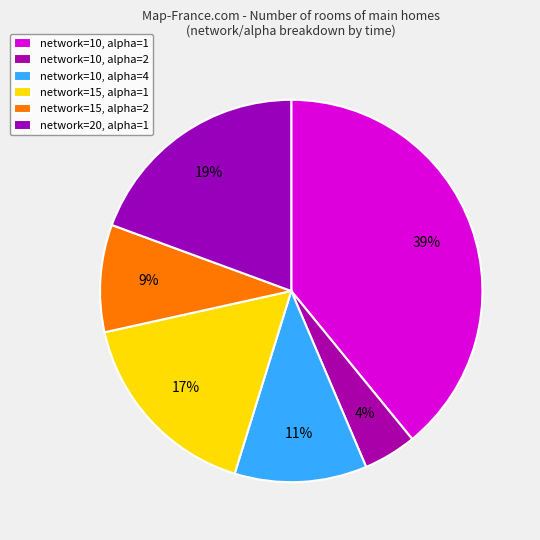

How many segments does this pie chart have?

6